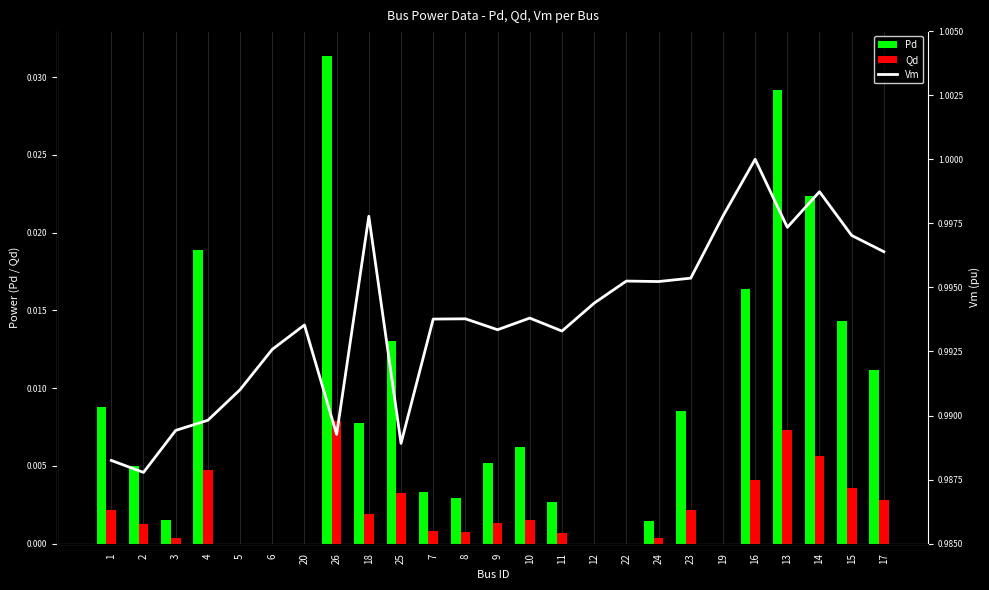

Which series has the largest range (max minus min)?

Pd